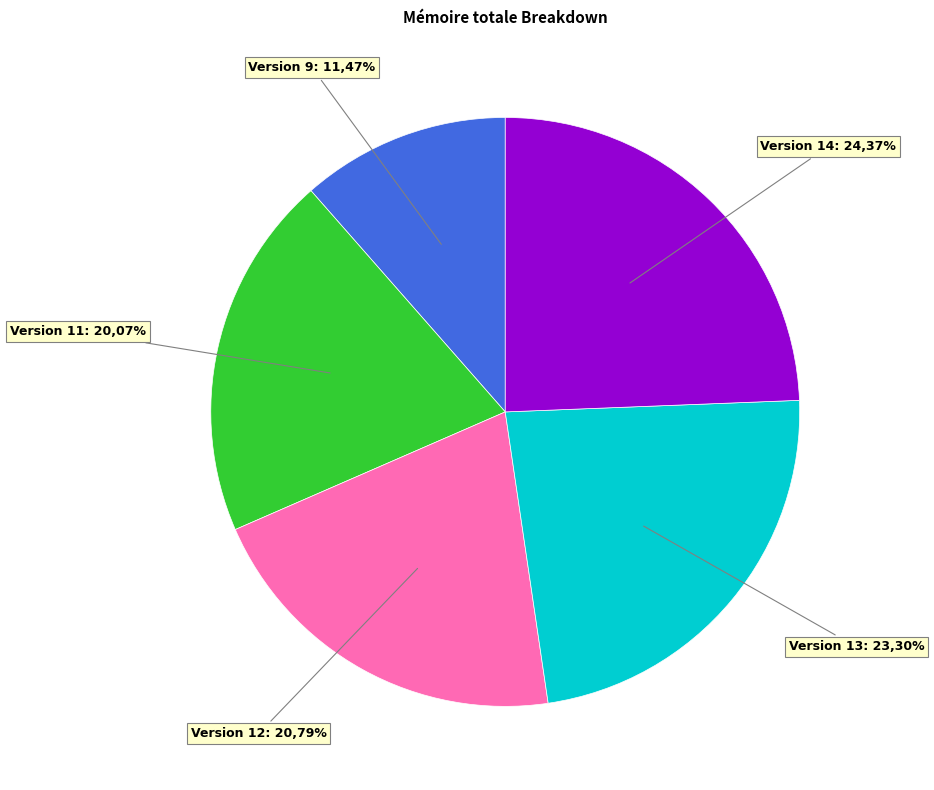

Which slice is the largest?

14